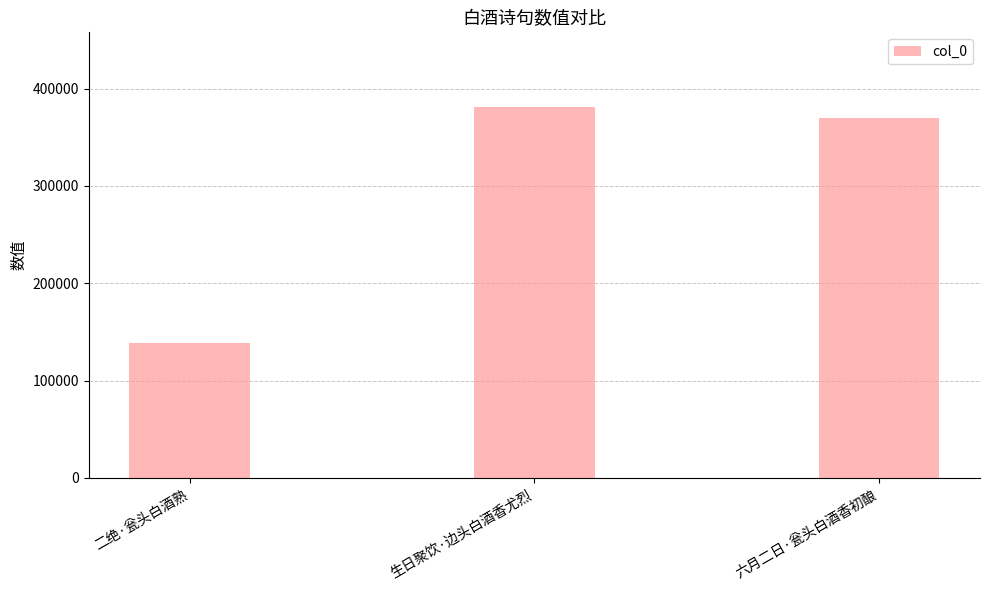

What value does the data have at 生日聚饮·边头白酒香尤烈?

381524